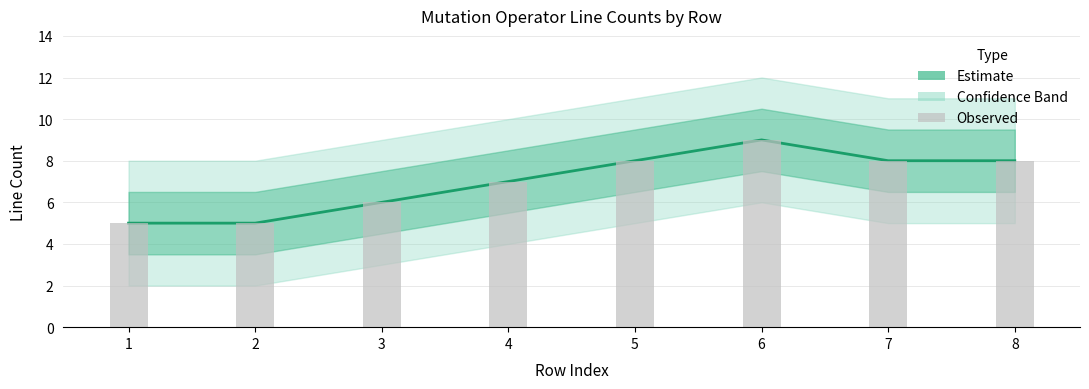

Does the chart contain any negative values?

No